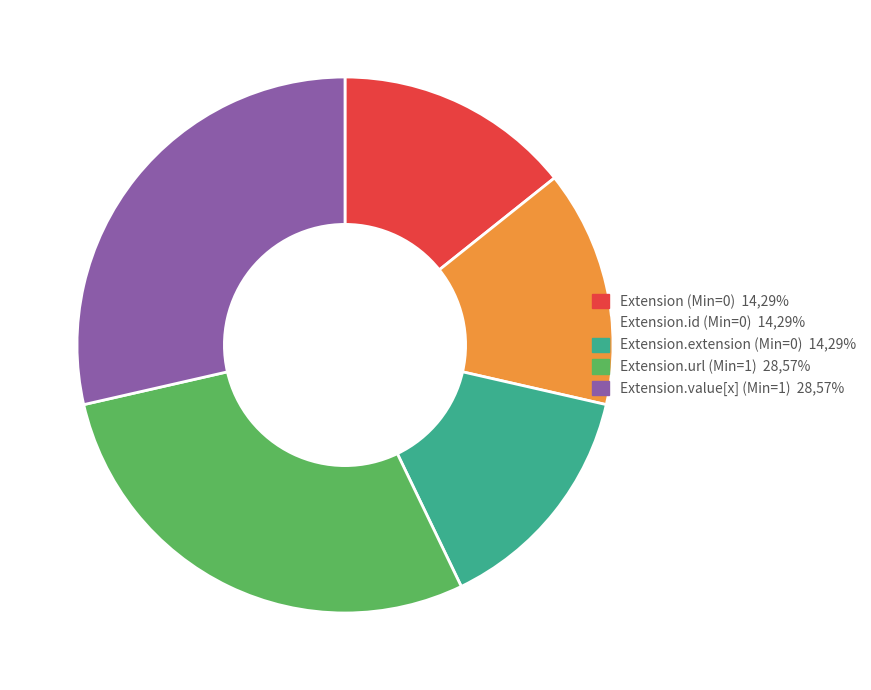

Does any single category account for the majority?

No